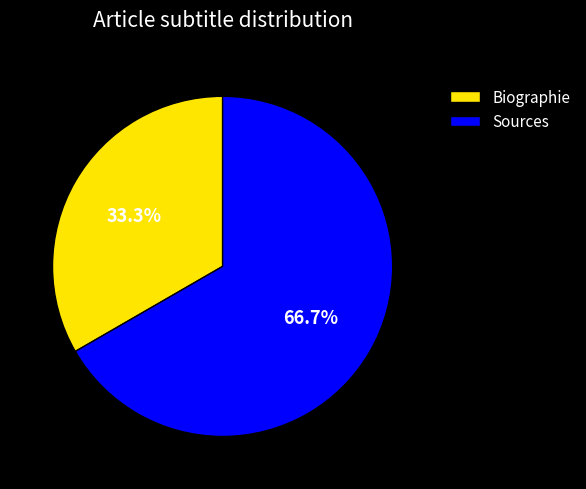

How many segments does this pie chart have?

2